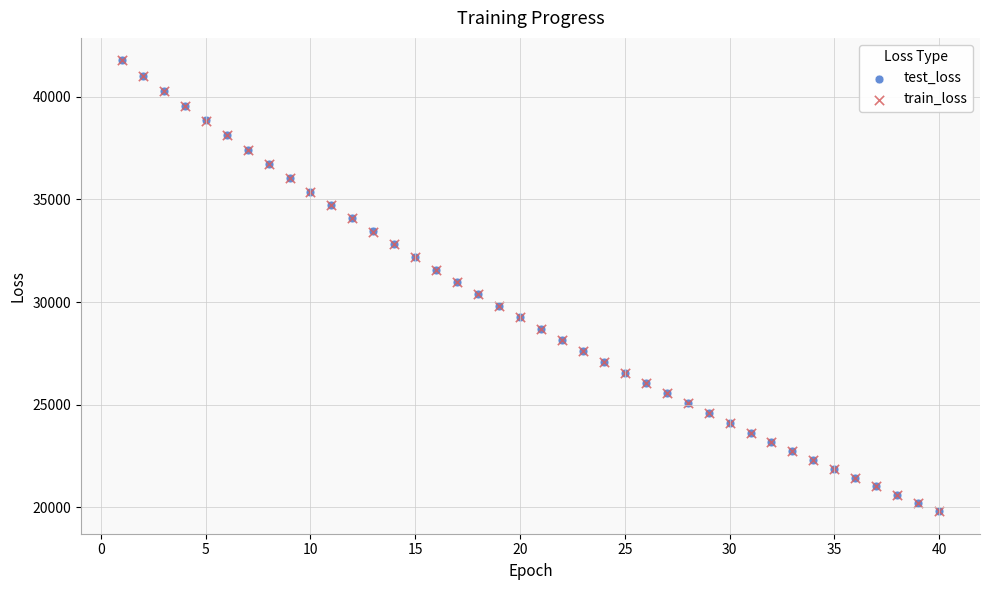

What are all the series names shown in the legend?

test_loss, train_loss